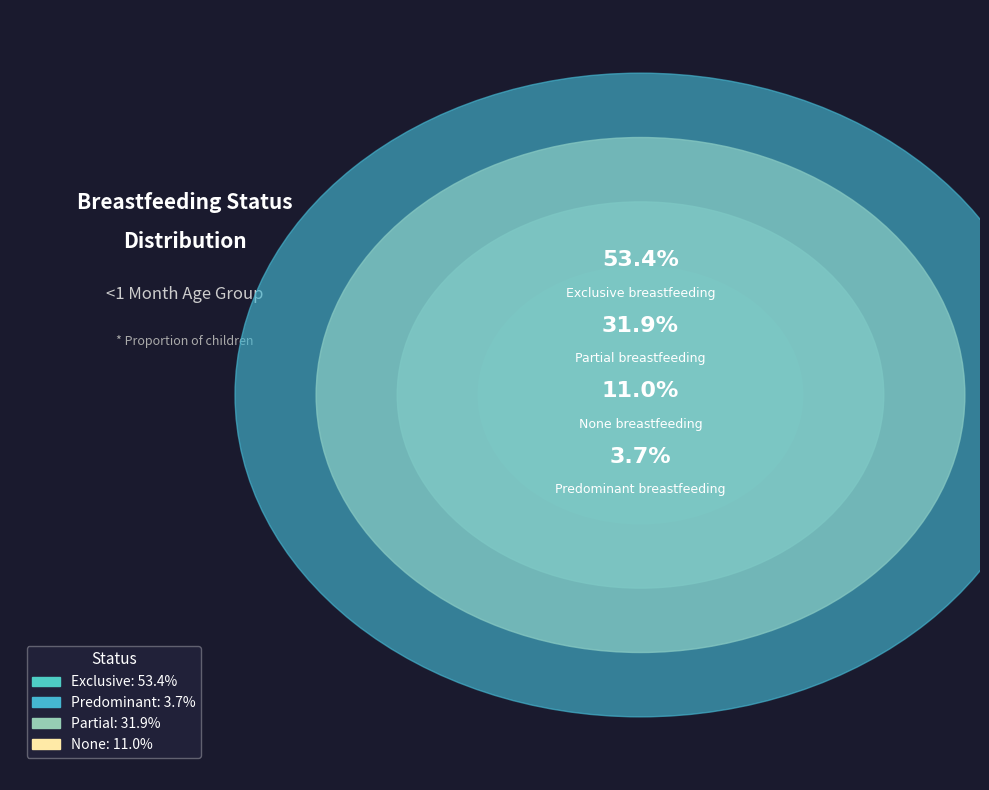

Which slice is the smallest?

Predominant